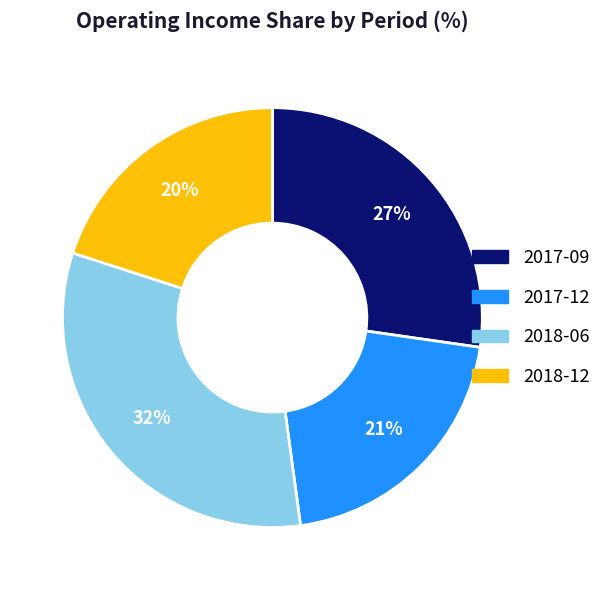

Count the number of slices in the pie.

4